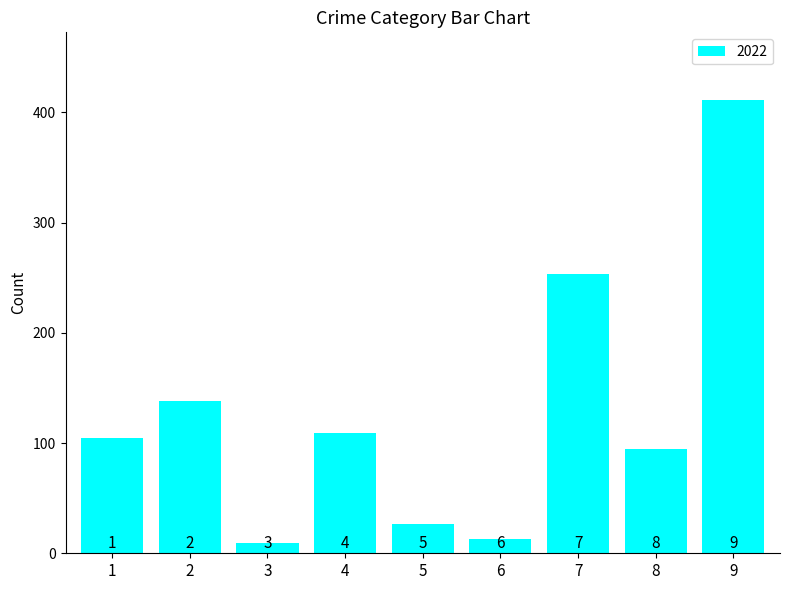

Are the bars horizontal?

No